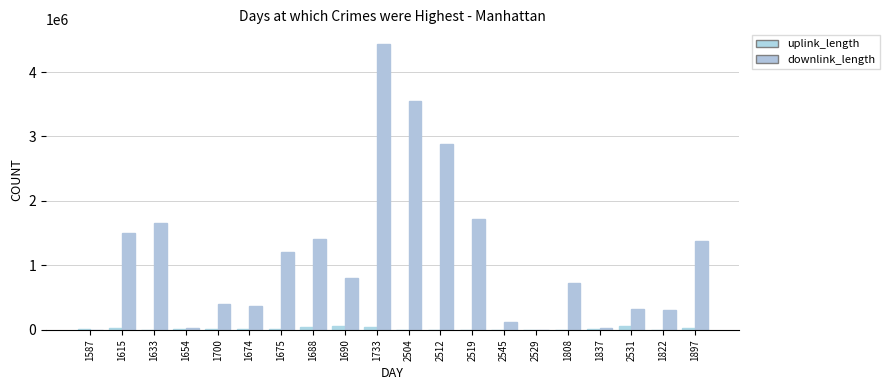

What are all the series names shown in the legend?

uplink_length, downlink_length